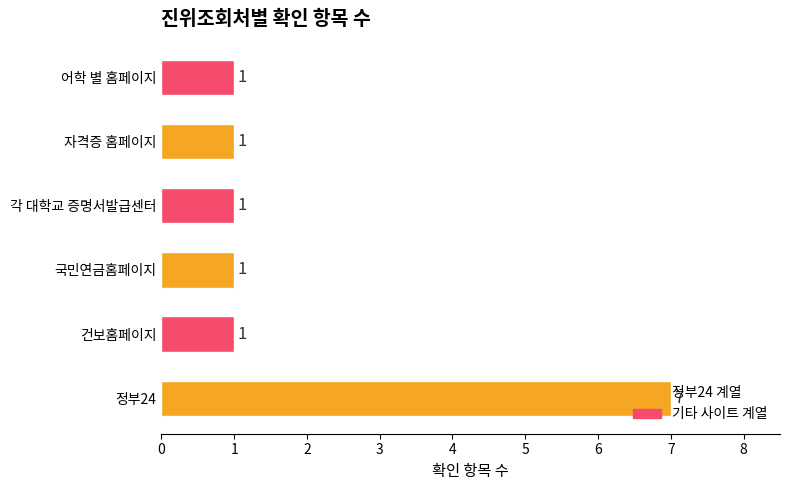

Does the chart contain any negative values?

No